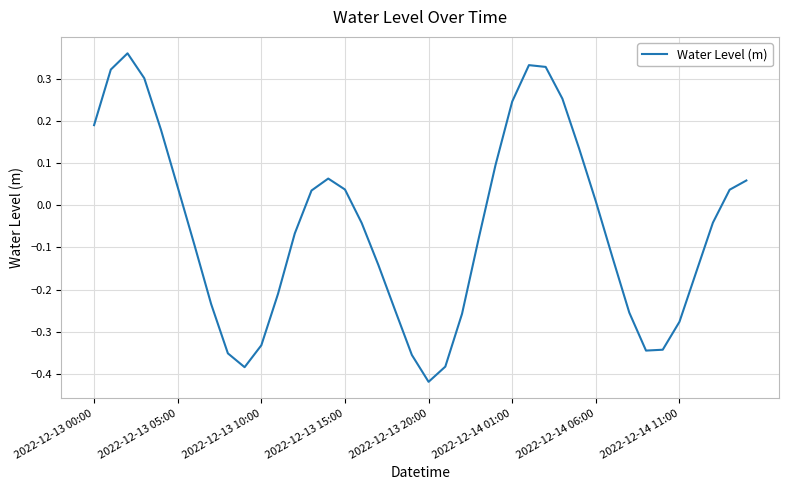

What is the difference between the maximum and minimum values?

0.8